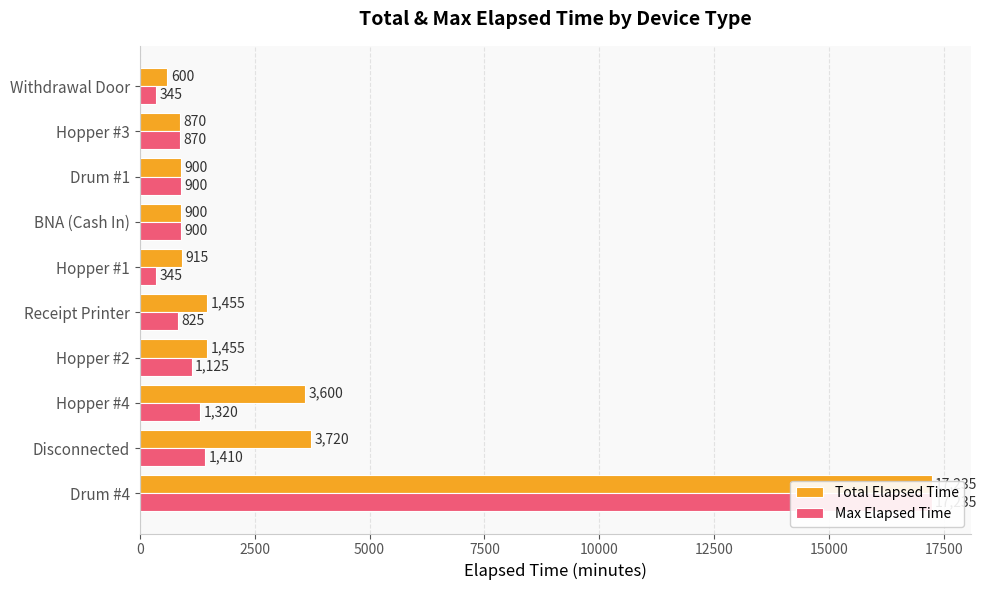

How many values in the Max Elapsed Time series are below 900?

4